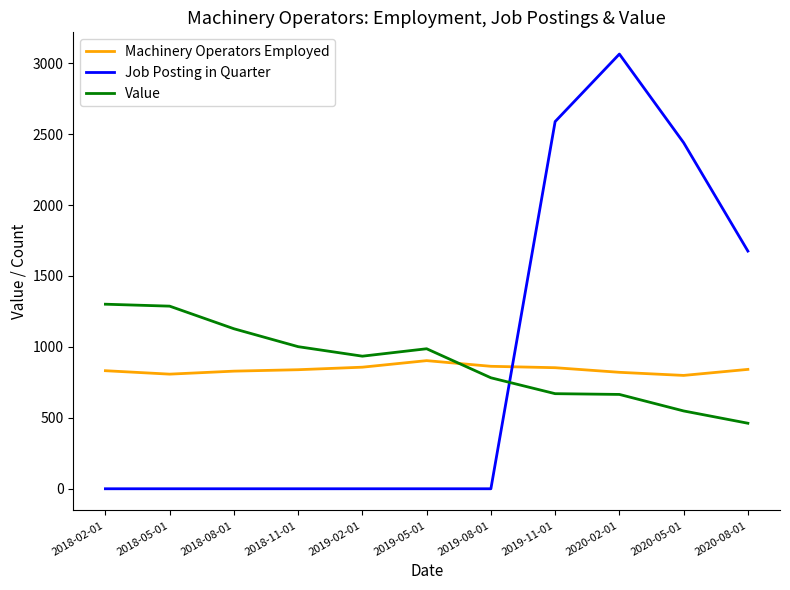

At which label does Value first exceed 934?

2018-02-01